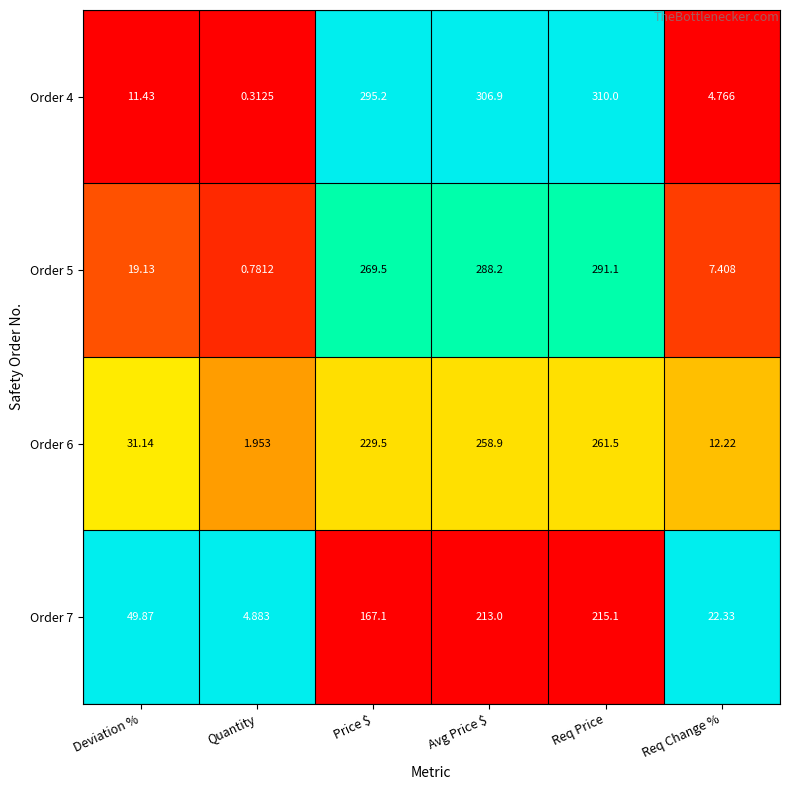

At which category is the sum across all series the highest?

Req Price